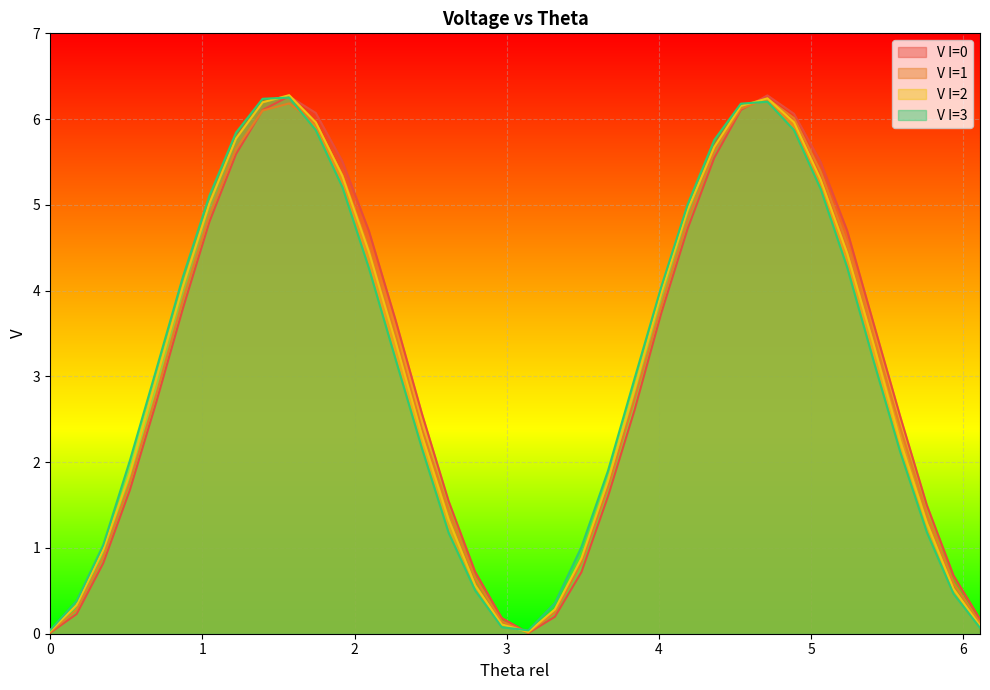

What is the average value of the V I=1 series?

3.1